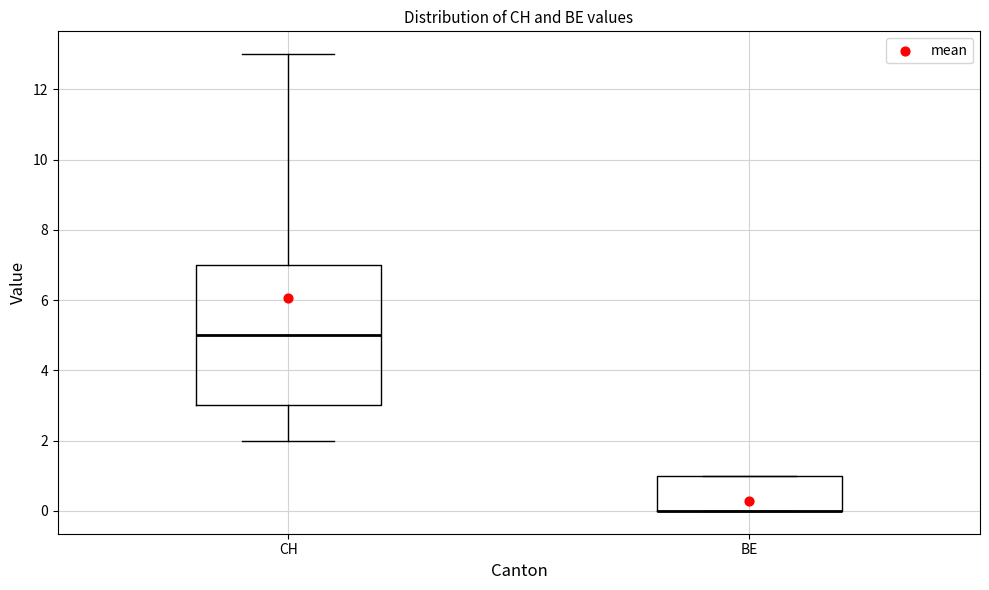

Which box is the tallest, from its lower edge to its upper edge?

CH